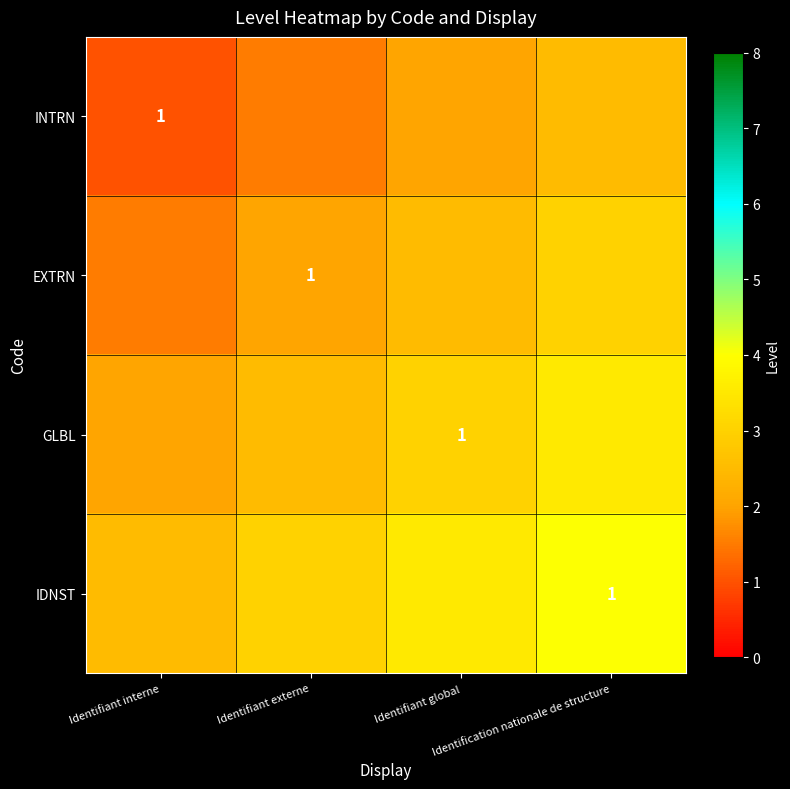

Read the IDNST value at Identification nationale de structure.

4.0